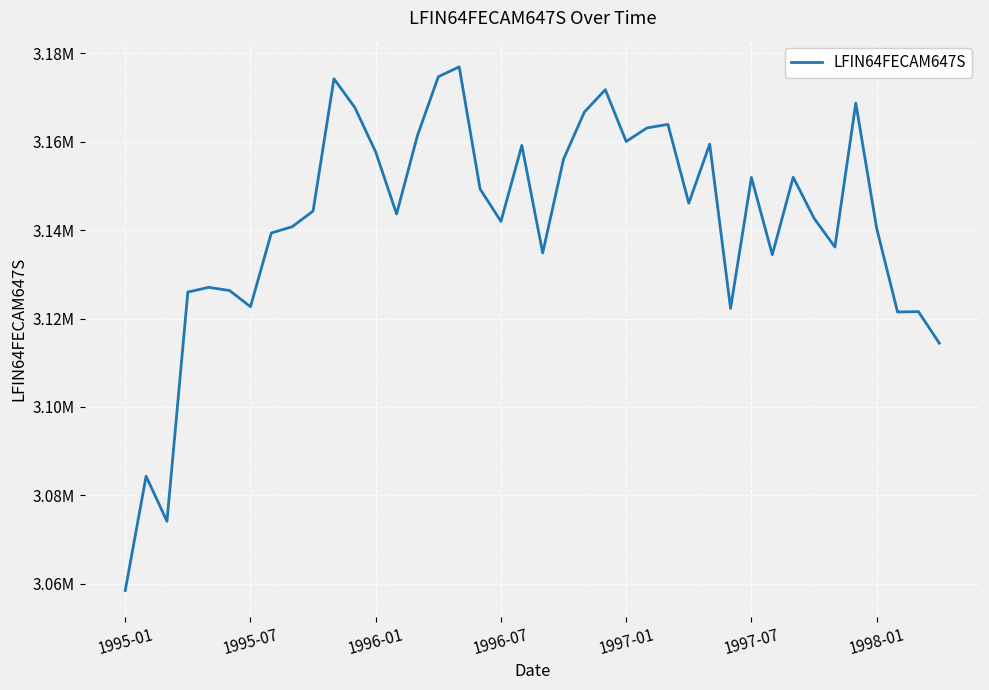

Does the chart have visible grid lines?

Yes